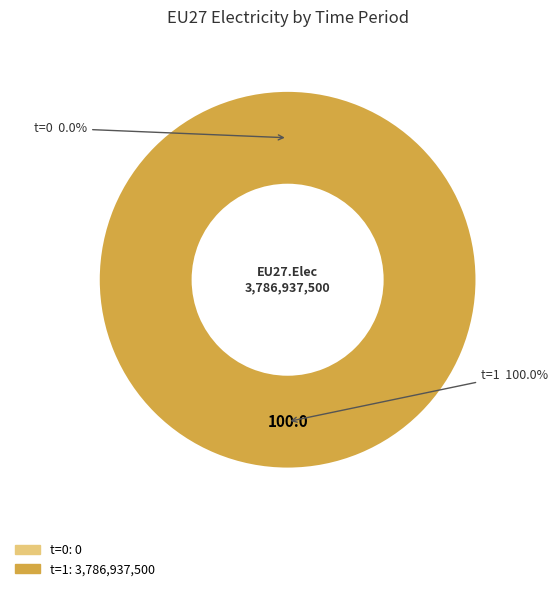

What is the largest slice in the pie chart?

1